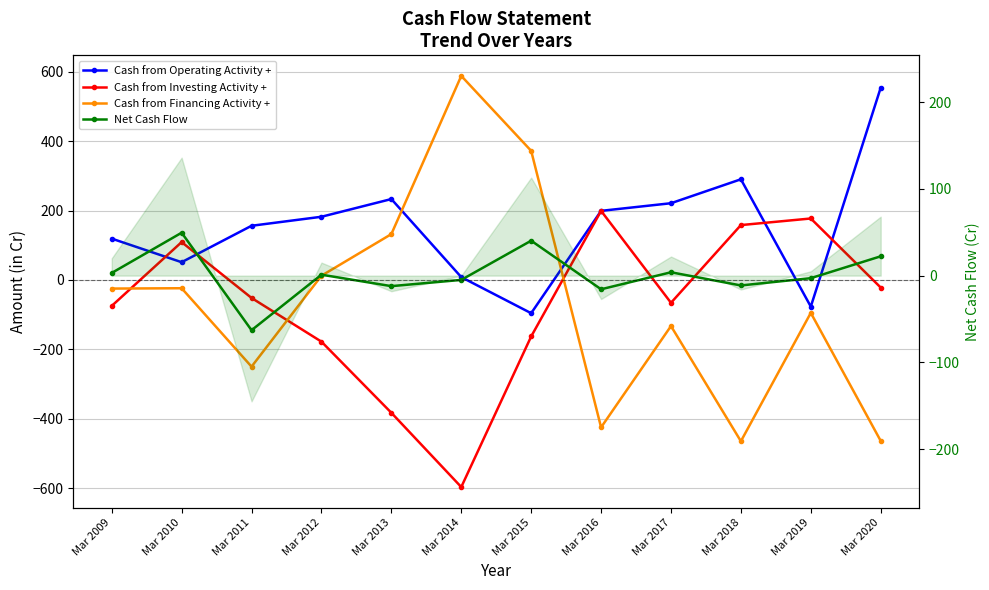

What is the difference between the maximum and second lowest values in the Cash from Investing Activity + series?

582